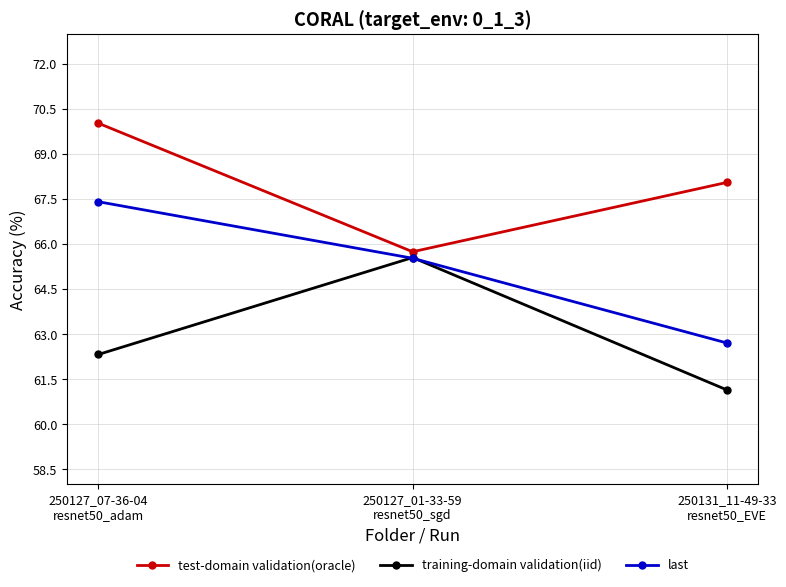

Rank the series by their maximum value, from lowest to highest.

training-domain validation(iid), last, test-domain validation(oracle)